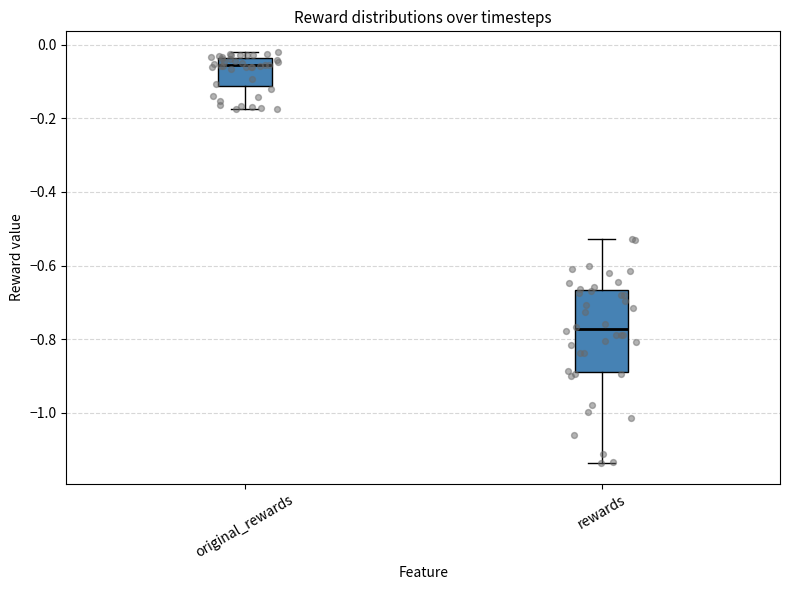

Where is the upper edge of the box for original_rewards on the y-axis? The values are not printed on the chart, so give them approximately, as read against the axis.

-0.04